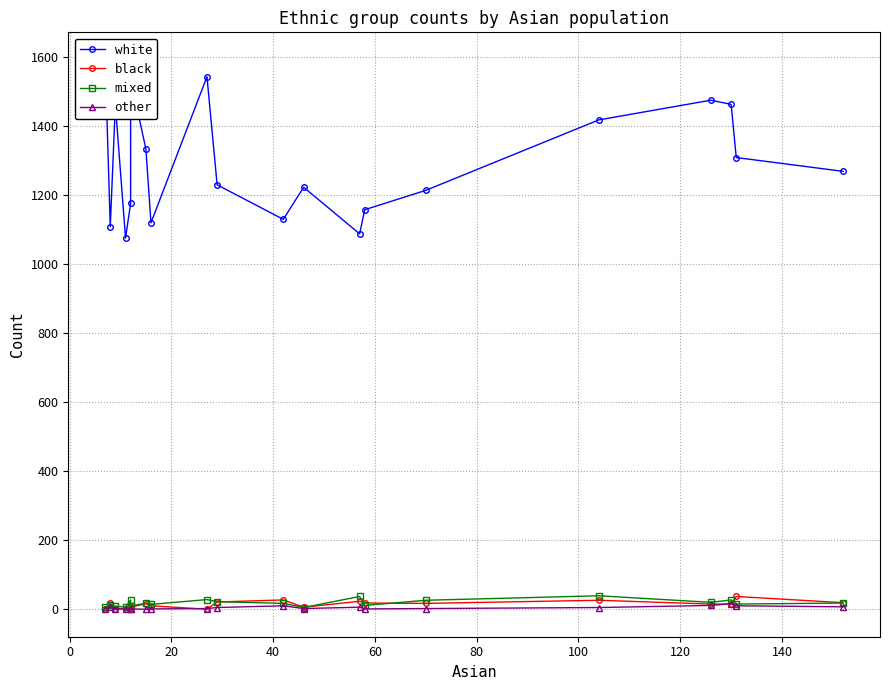

How many interior local peaks does the other series have?

5